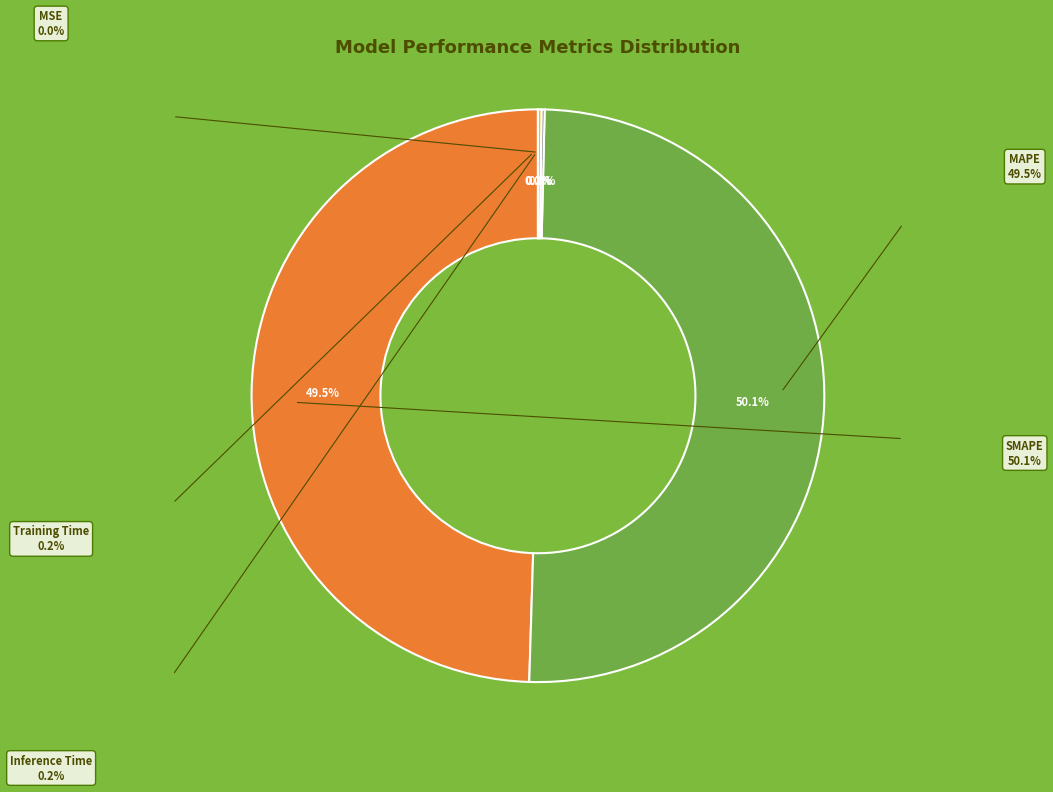

Rank the categories by value from highest to lowest.

SMAPE, MAPE, Inference Time, Training Time, MSE